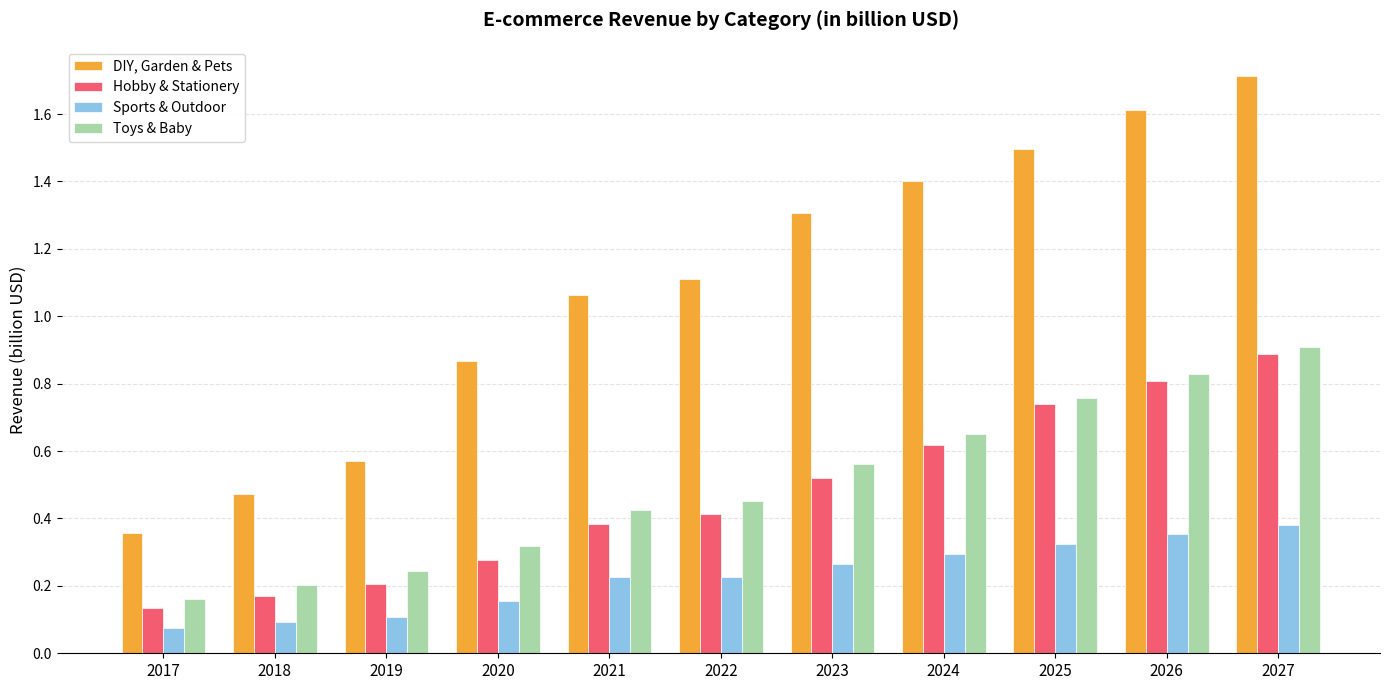

Which series changed the most between 2017 and 2023?

DIY, Garden & Pets